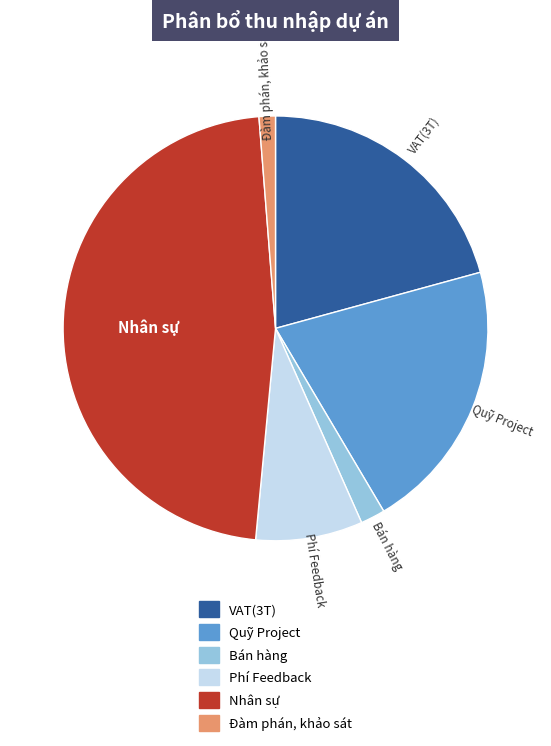

Which has a higher value, Phí Feedback or Quỹ Project?

Quỹ Project